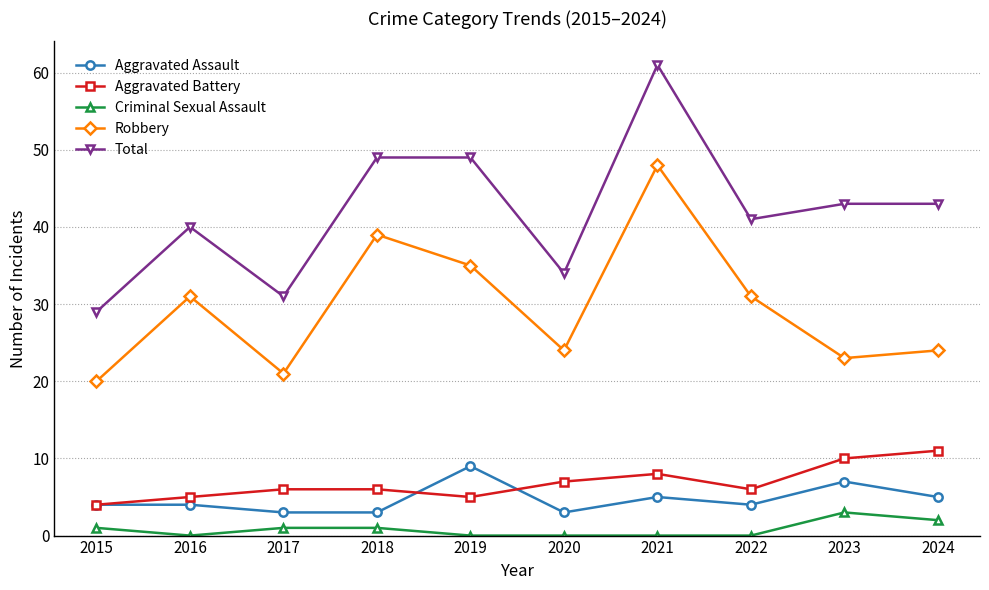

At how many categories does at least one series exceed 6?

10